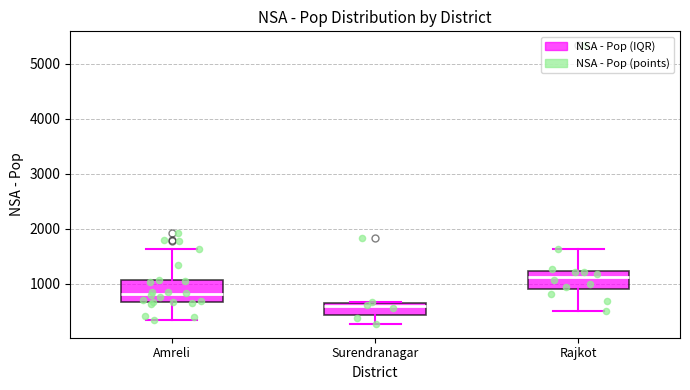

Which box has the highest median line?

Rajkot